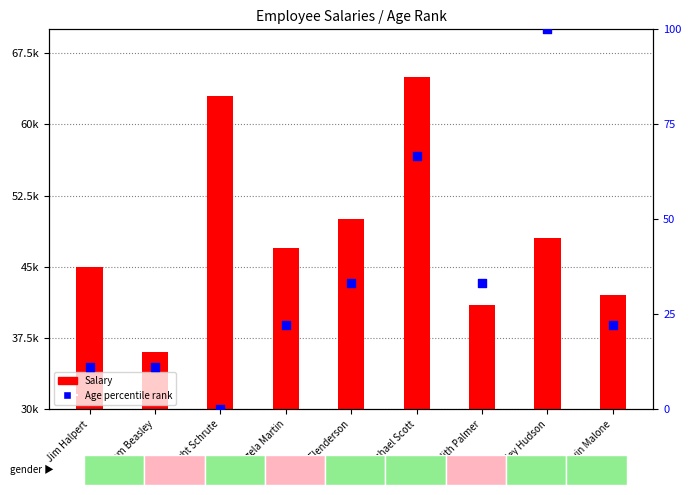

What are all the series names shown in the legend?

Salary, Age percentile rank